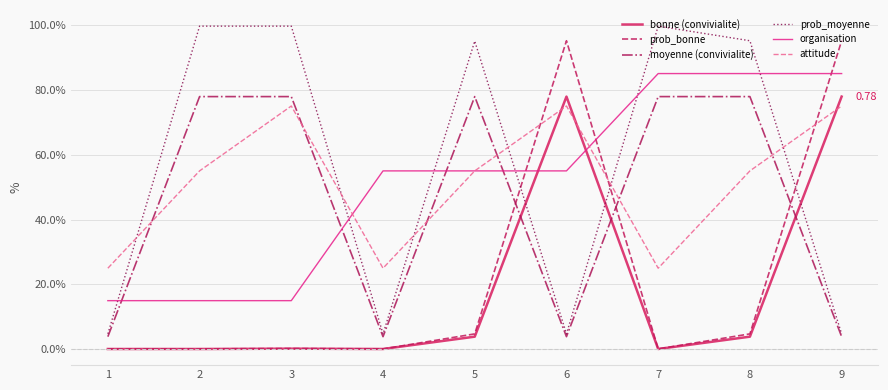

What is the maximum value shown in the chart?

1.0